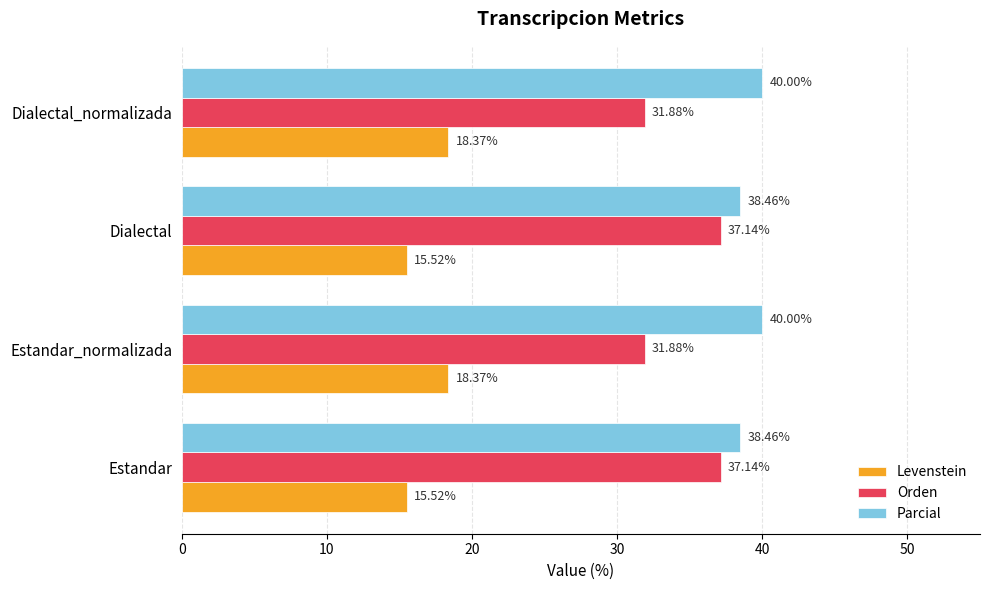

Rank the series at Estandar_normalizada from highest to lowest value.

Parcial, Orden, Levenstein